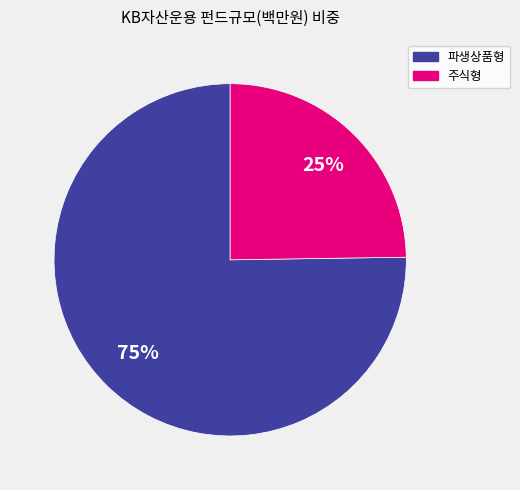

True or false: 파생상품형 accounts for 64% of the total.

False